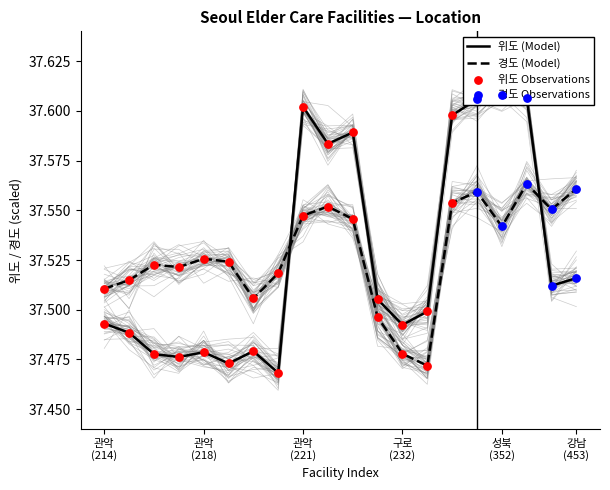

Which series has the largest Y range (max minus min)?

위도